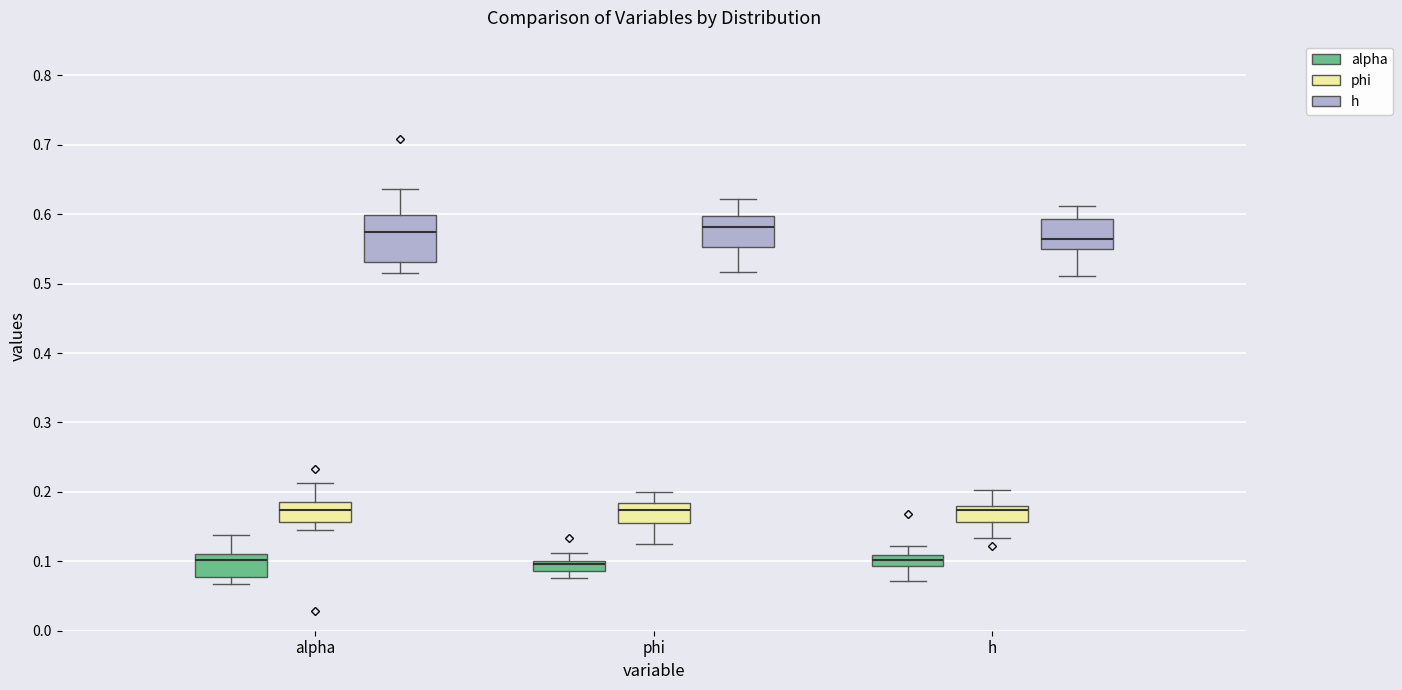

Where does the median line of the box for phi (phi) sit on the y-axis? The values are not printed on the chart, so give them approximately, as read against the axis.

0.17